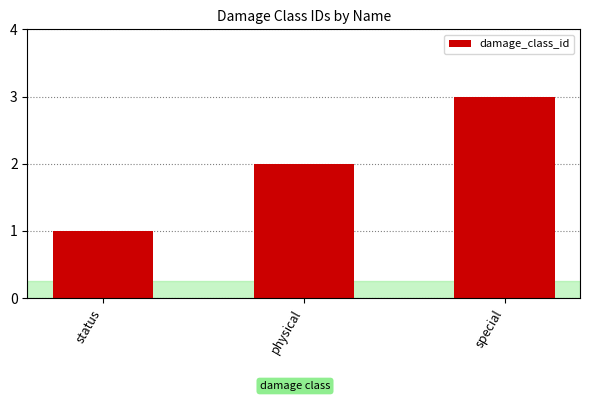

What is the value of the 2nd bar from the left?

2